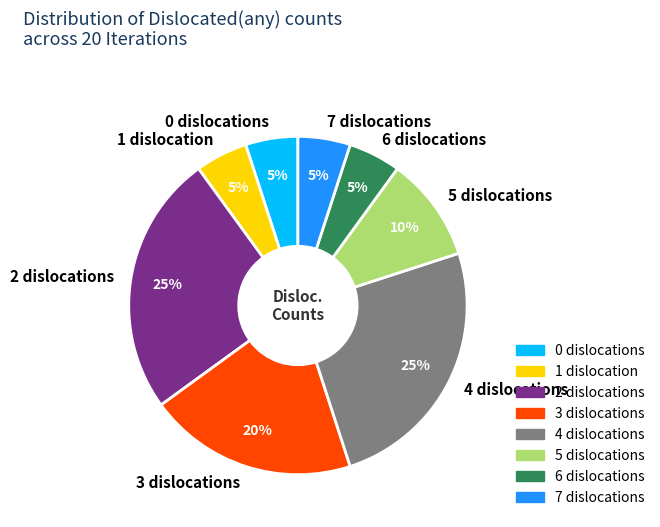

True or false: 7 accounts for 5% of the total.

True